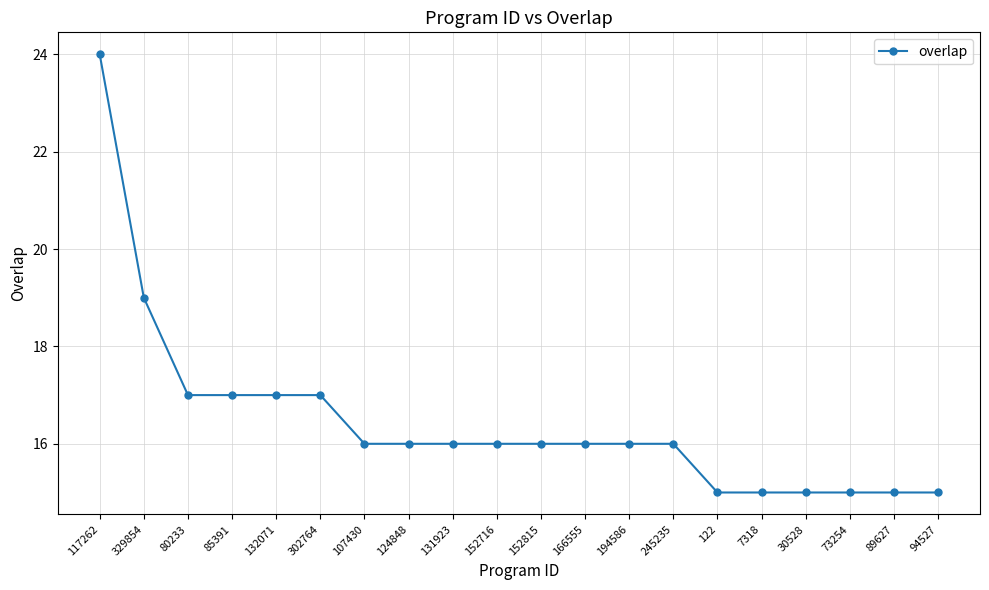

Reading left to right, transcribe all the data shown in this chart.

24	19	17	17	17	17	16	16	16	16	16	16	16	16	15	15	15	15	15	15